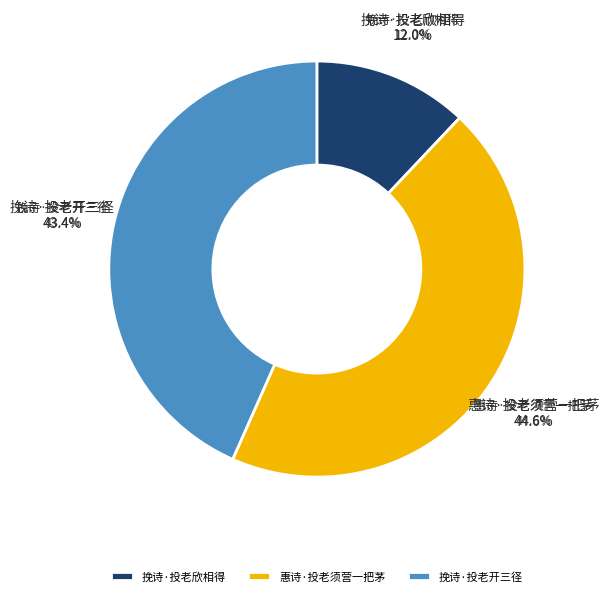

True or false: 挽诗·投老开三径 accounts for 56% of the total.

False